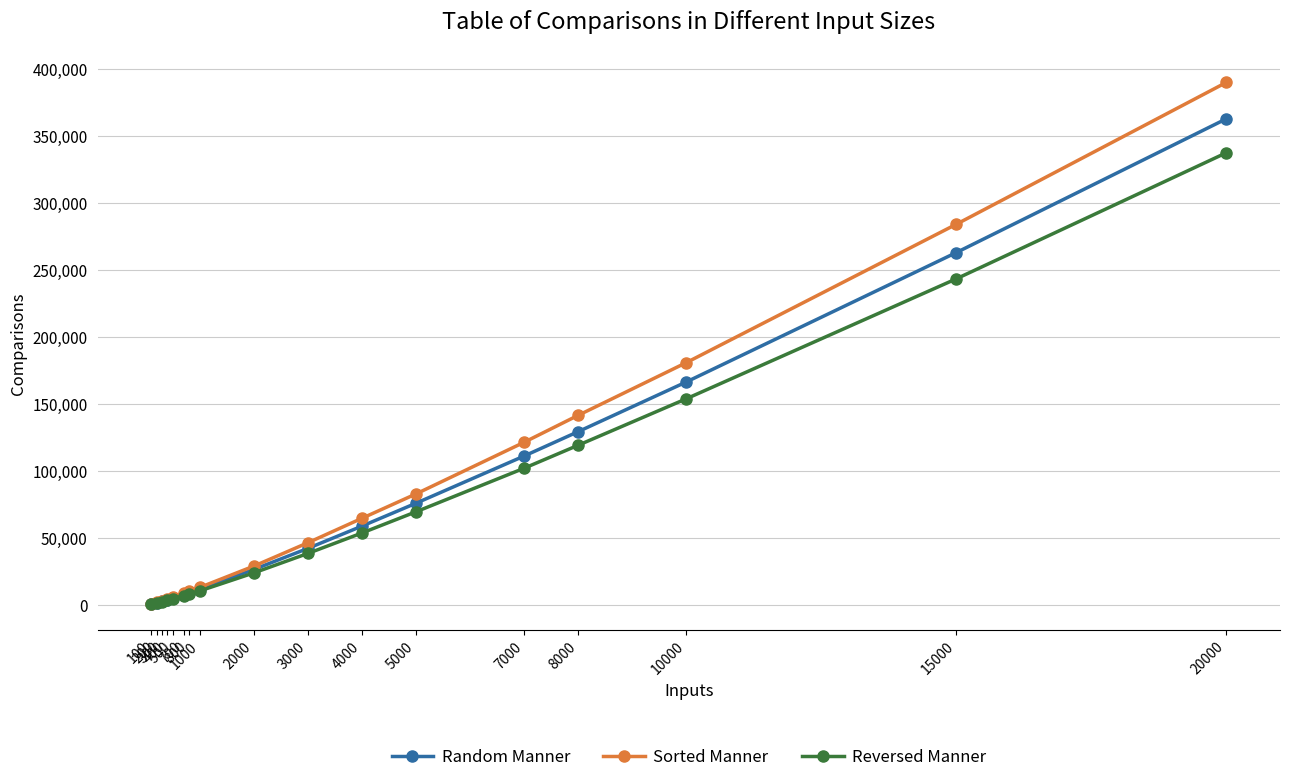

Which series has the largest total across all categories?

Sorted Manner